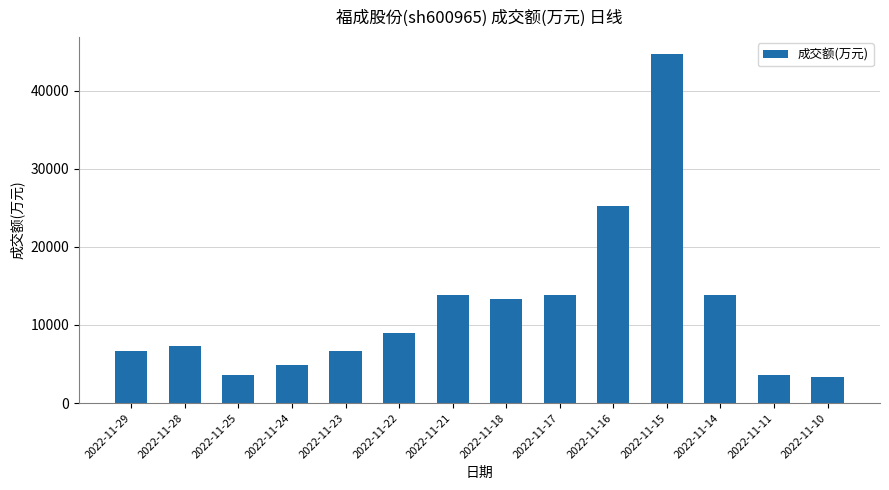

What is the smallest value displayed?

3327